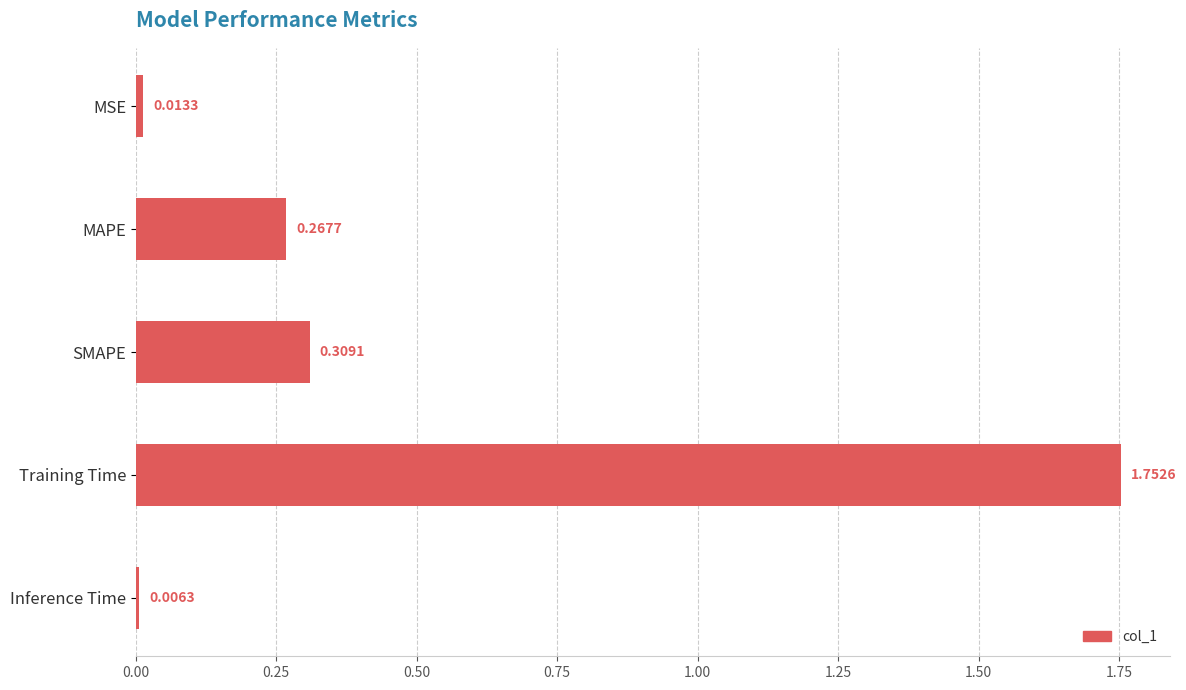

Which has a higher value, SMAPE or MAPE?

SMAPE